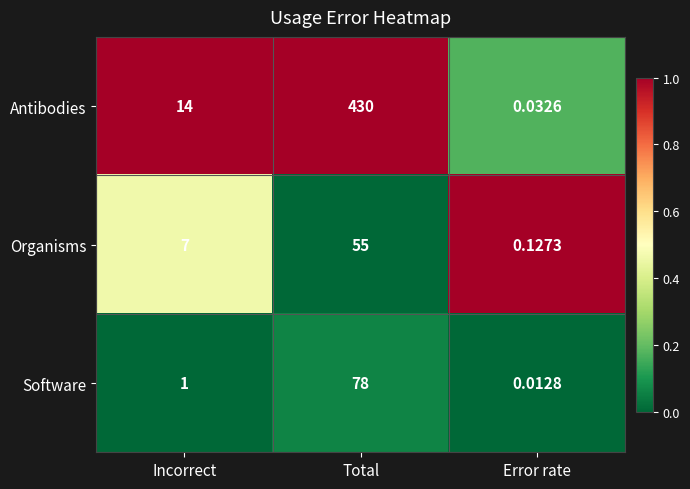

What is the greatest value displayed?

430.0